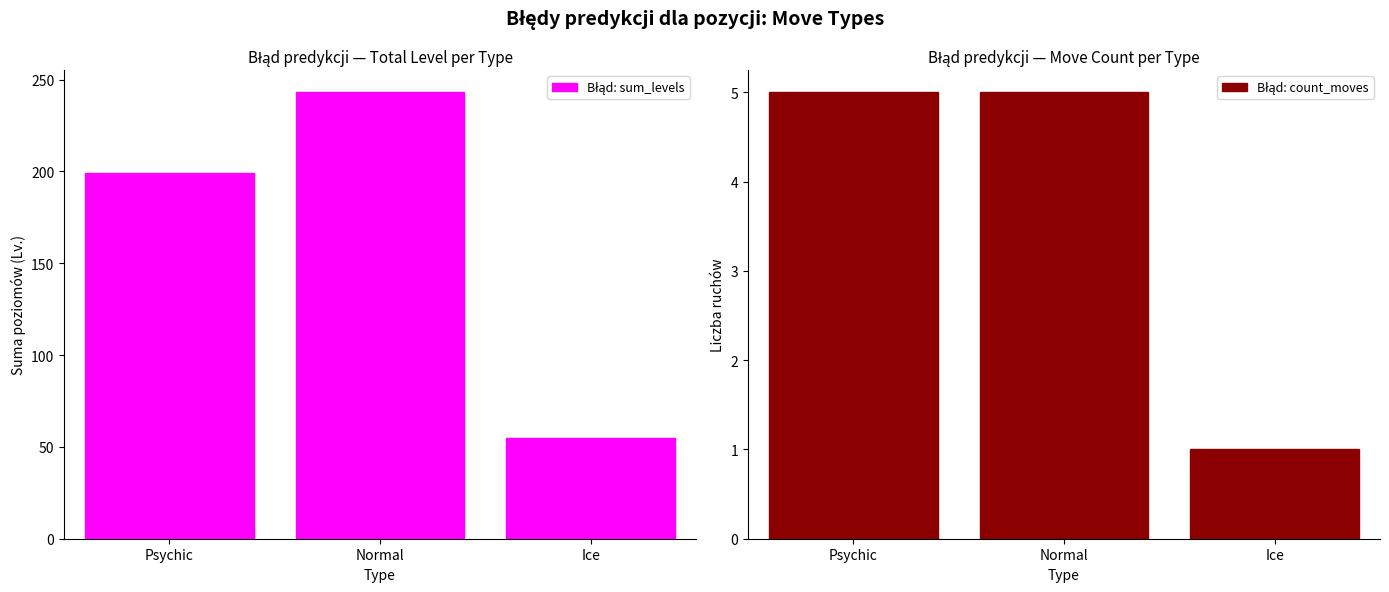

What is the highest value of the Błąd: sum_levels series?

243